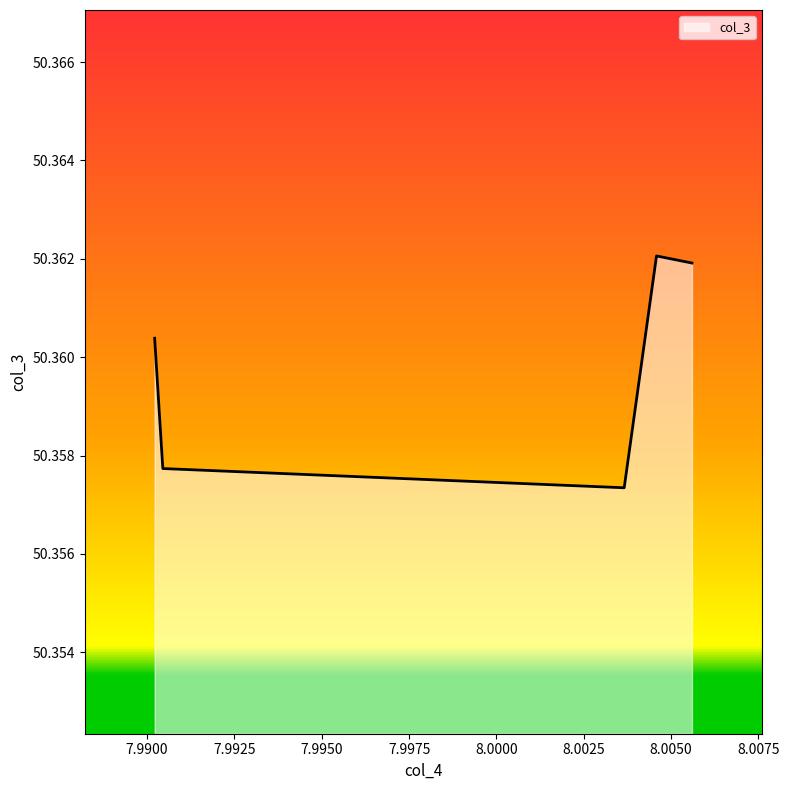

True or false: there are more than 2 points higher than both neighbors.

False